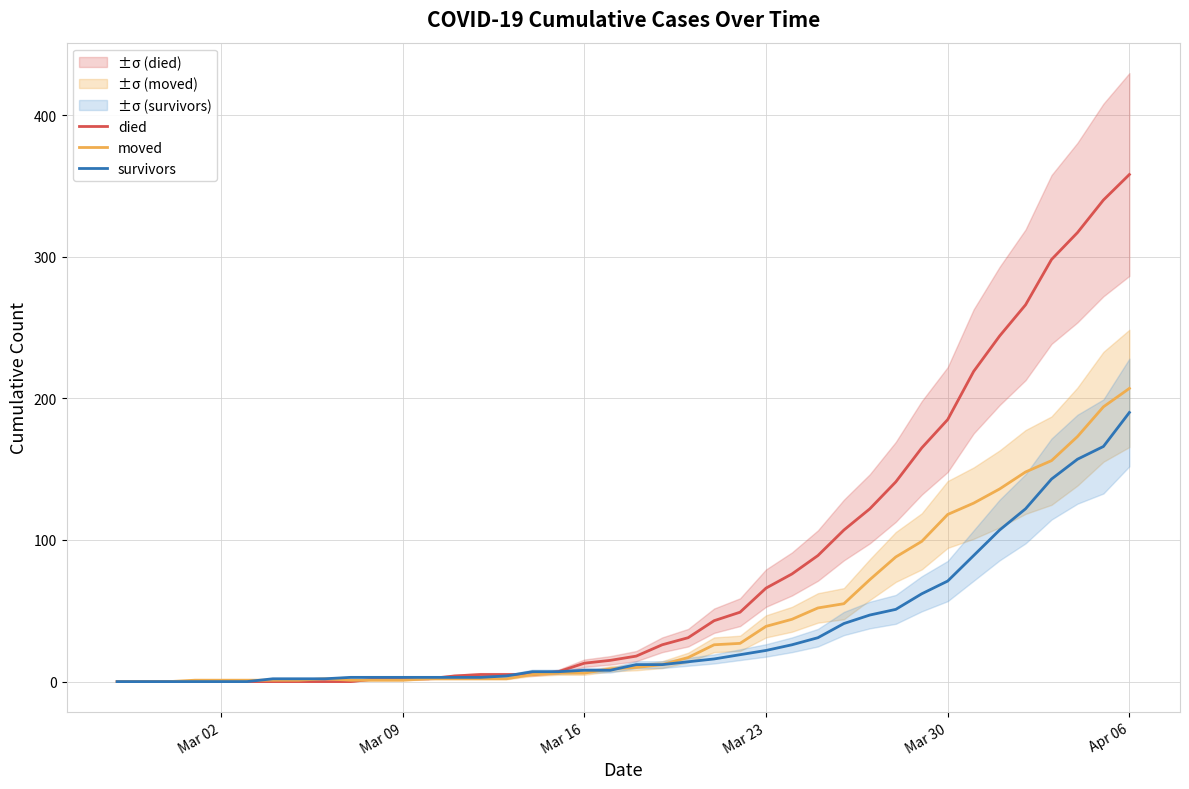

List the series in order of their overall mean, highest first.

died, moved, survivors